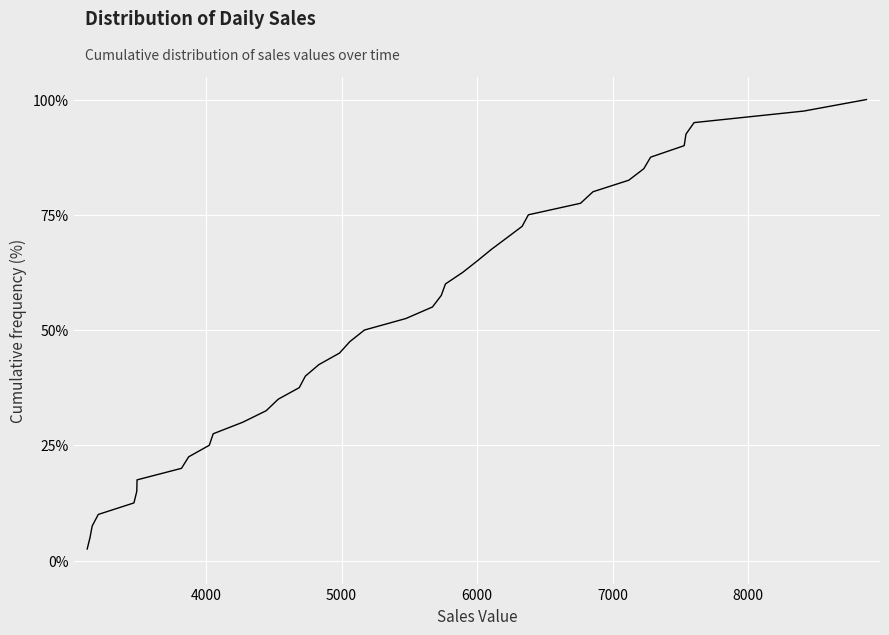

What is the sum of all values?

2050.0